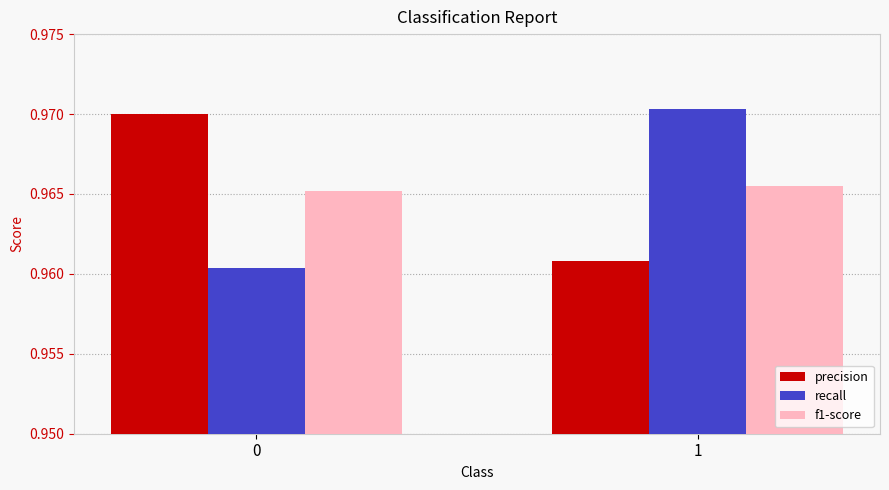

Rank the series at 0 from highest to lowest value.

precision, f1-score, recall